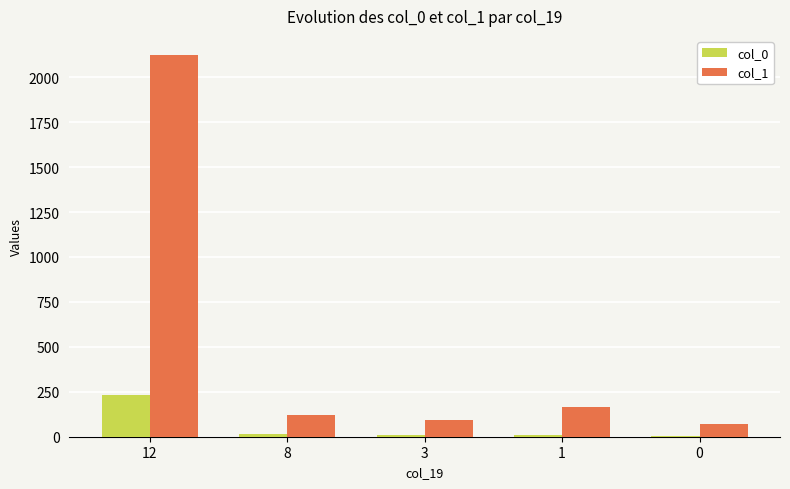

Is the value of col_0 at 1 greater than the value of col_1 at 12?

No